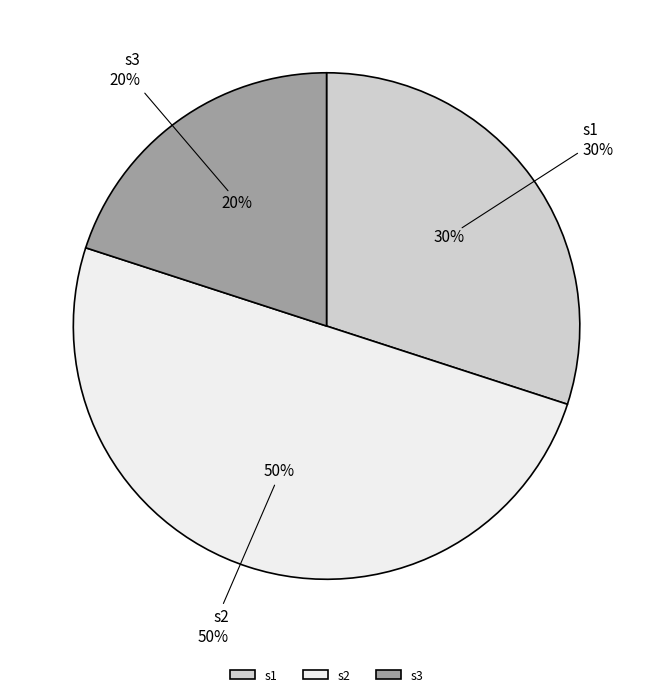

The s3 slice represents 20% of the pie. True or false?

True